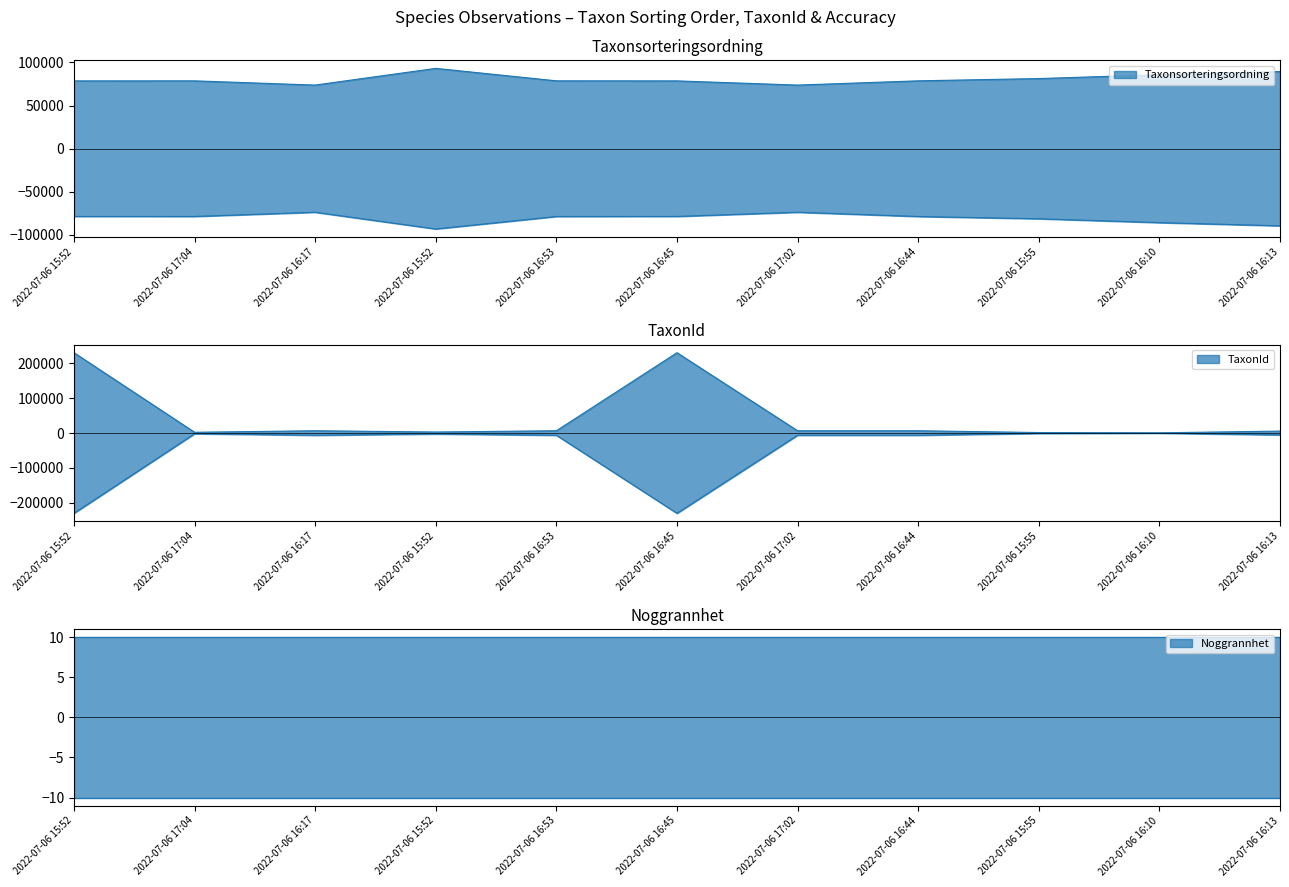

Which series changed the most between 2022-07-06 17:02 and 2022-07-06 16:13?

Taxonsorteringsordning